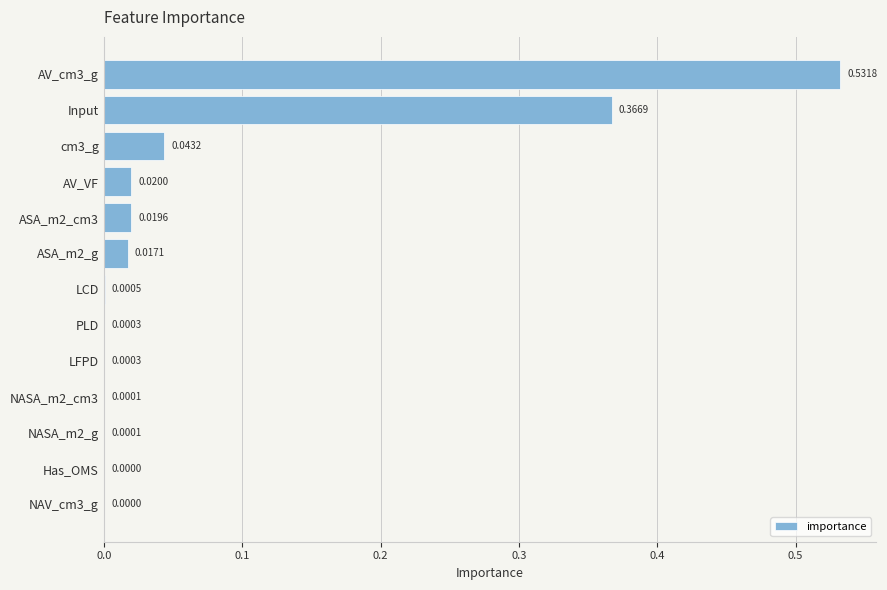

Between ASA_m2_g and Input, which is larger?

Input